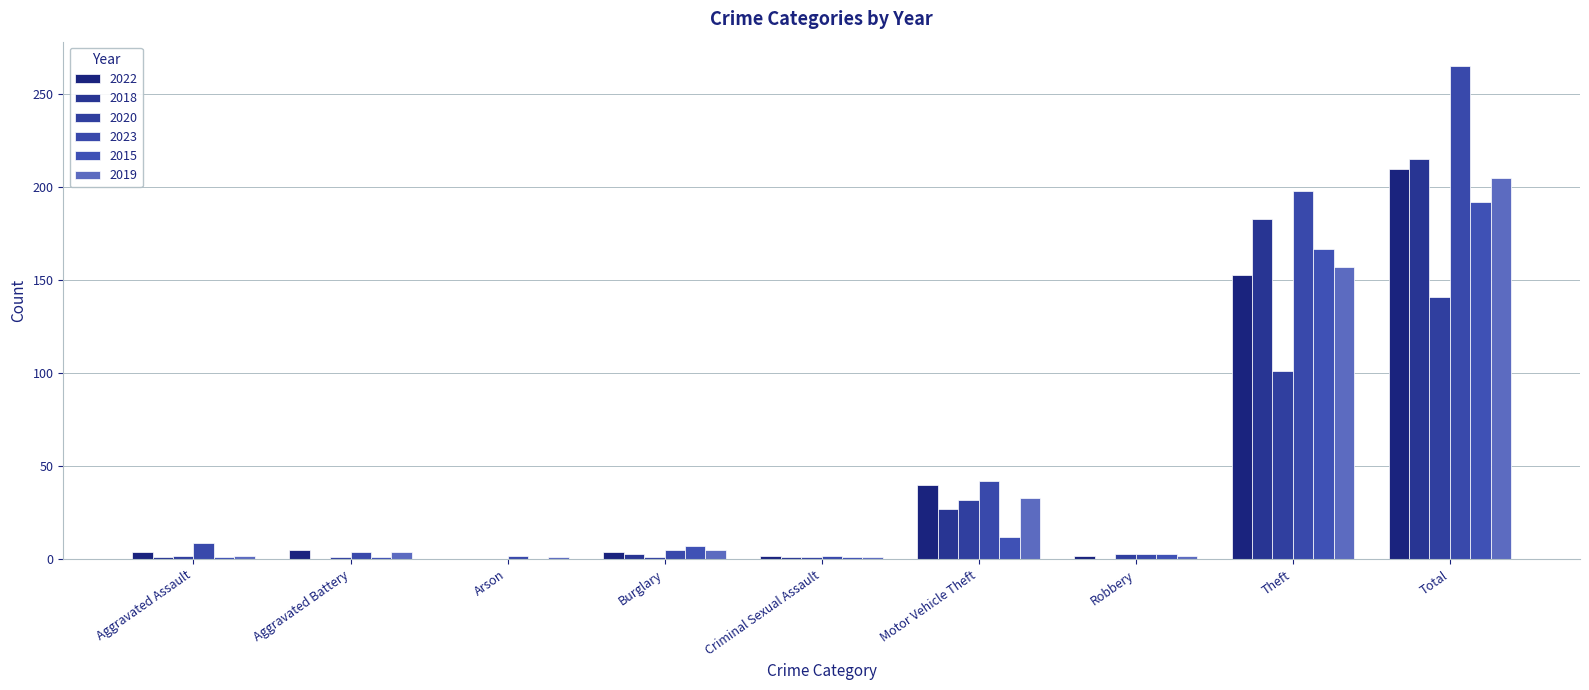

What are all the series names shown in the legend?

2022, 2018, 2020, 2023, 2015, 2019